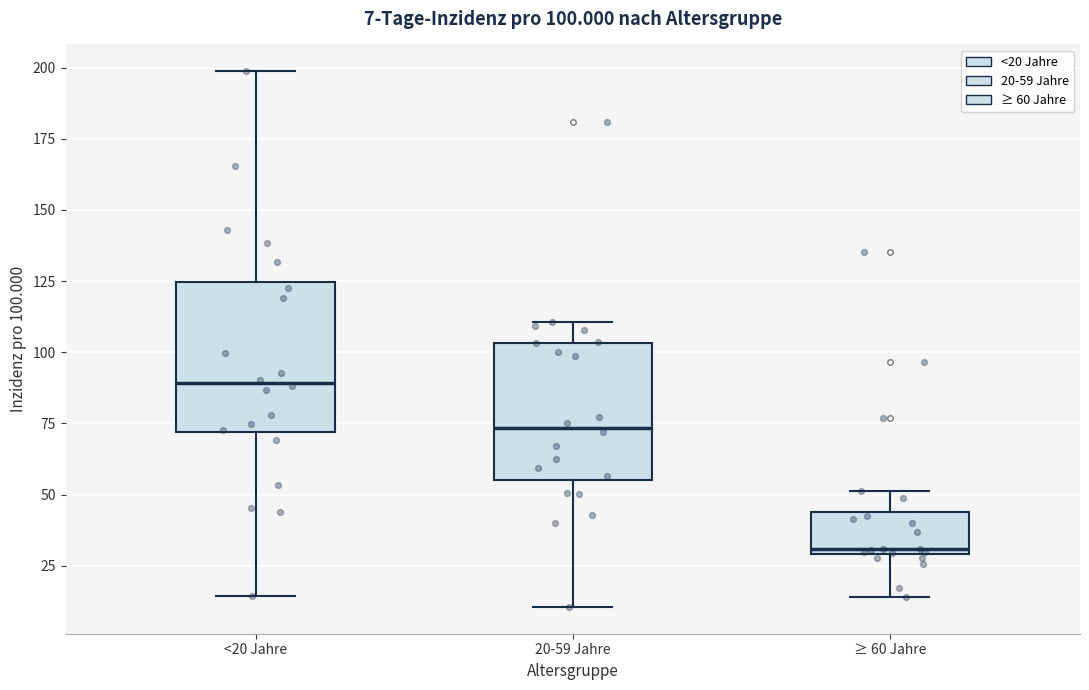

Which box's median line is the lowest?

≥ 60 Jahre